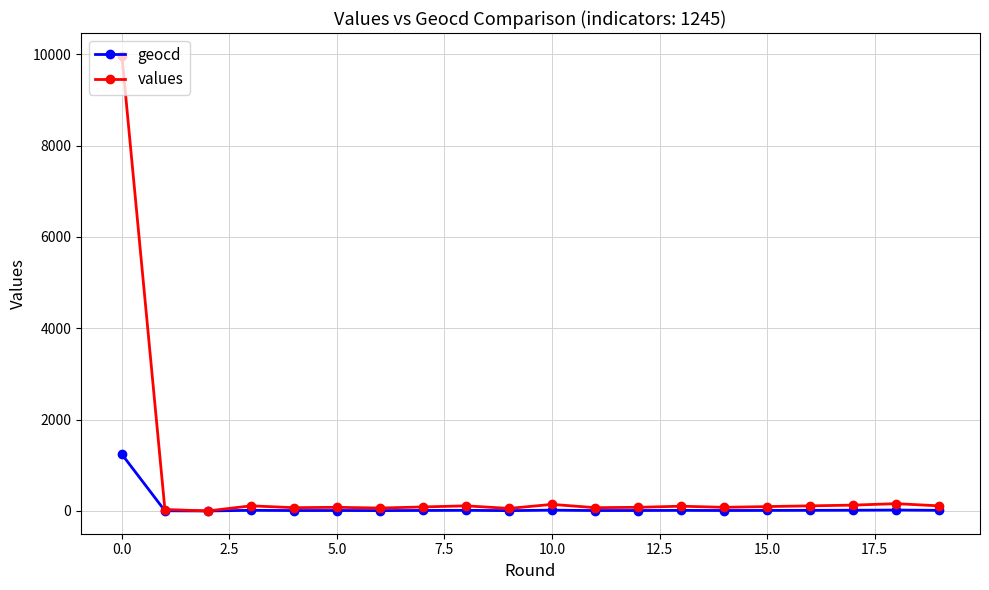

How many lines are shown in the chart?

2